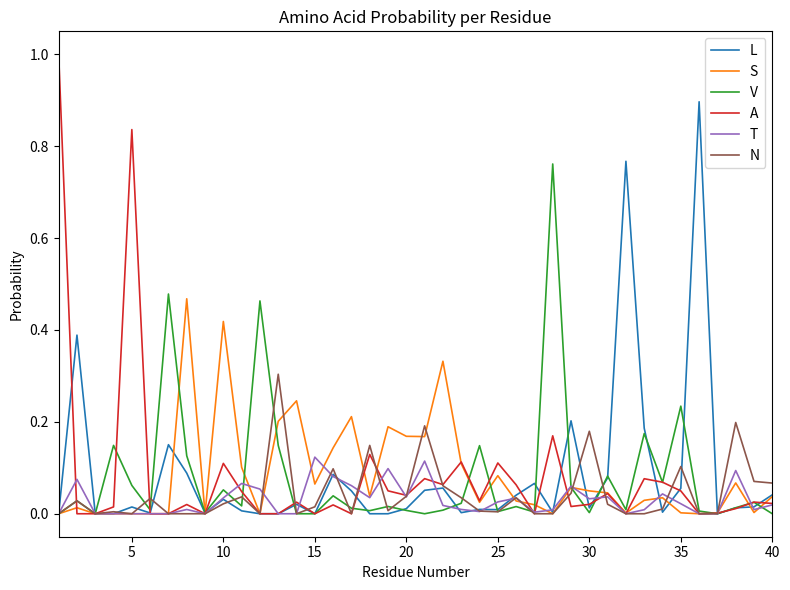

Count the number of categories in the chart.

40